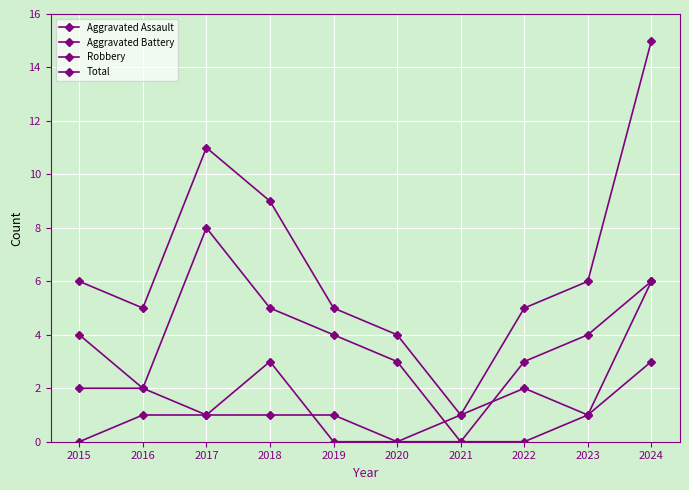

Which series has the largest range (max minus min)?

Total